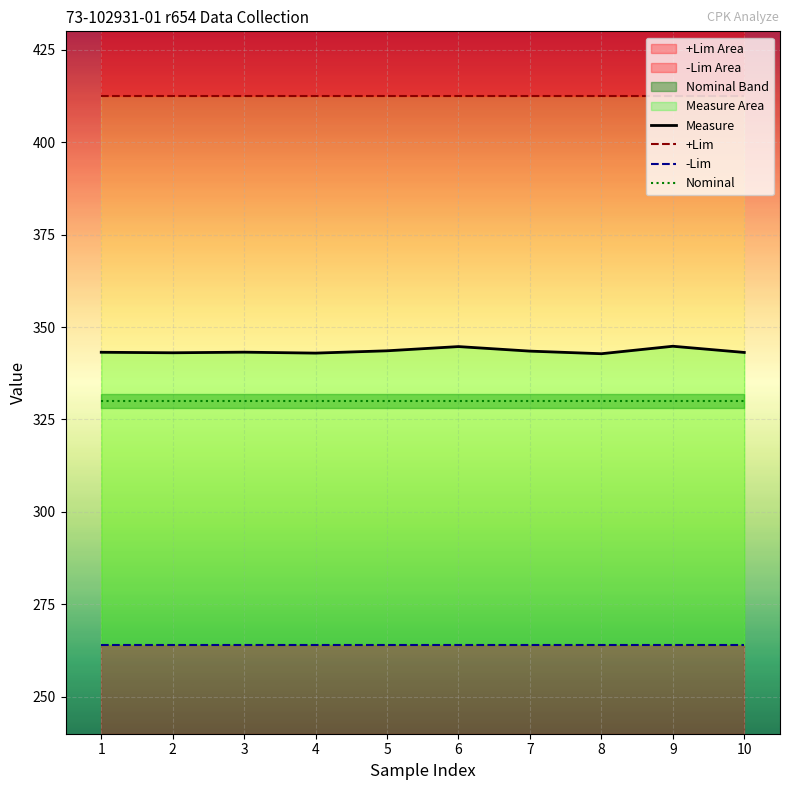

Reading right to left, extract all data points from this chart.

Measure: 10=343.1	9=344.8	8=342.8	7=343.5	6=344.7	5=343.6	4=343.0	3=343.2	2=343.0	1=343.2
+Lim: 10=412.5	9=412.5	8=412.5	7=412.5	6=412.5	5=412.5	4=412.5	3=412.5	2=412.5	1=412.5
-Lim: 10=264.0	9=264.0	8=264.0	7=264.0	6=264.0	5=264.0	4=264.0	3=264.0	2=264.0	1=264.0
Nominal: 10=330.0	9=330.0	8=330.0	7=330.0	6=330.0	5=330.0	4=330.0	3=330.0	2=330.0	1=330.0